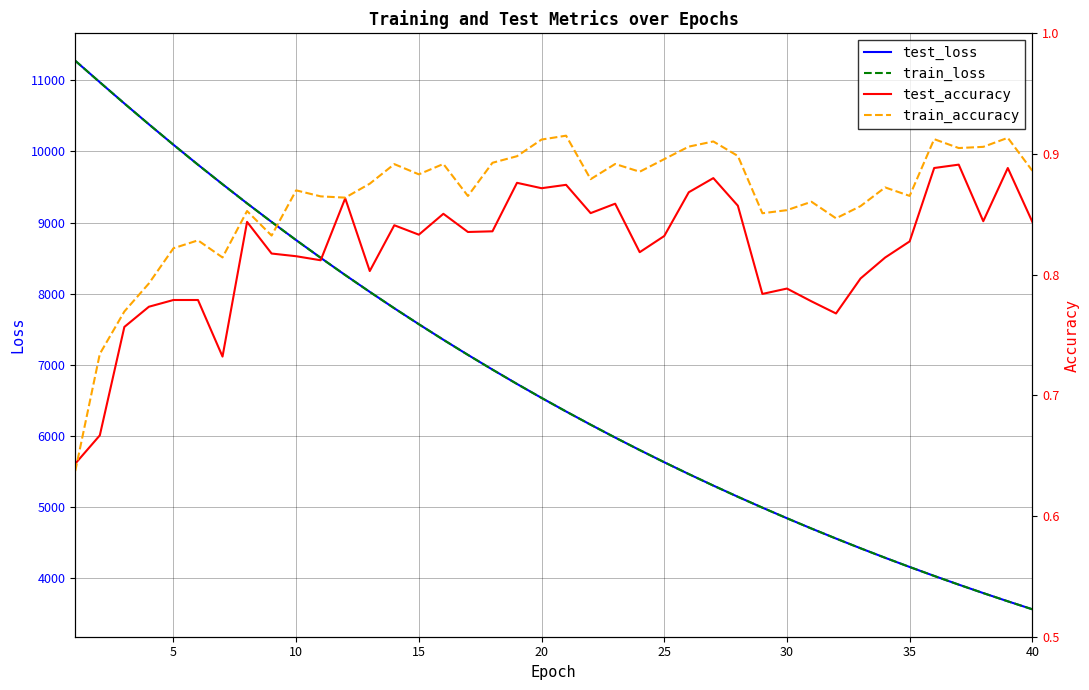

What is the lowest value of the test_loss series?

3553.6